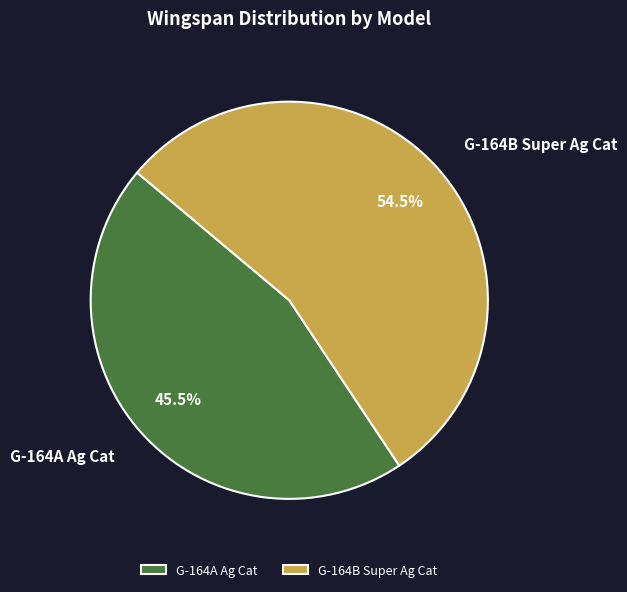

To the nearest percent, what is the combined percentage of G-164A Ag Cat and G-164B Super Ag Cat?

100%